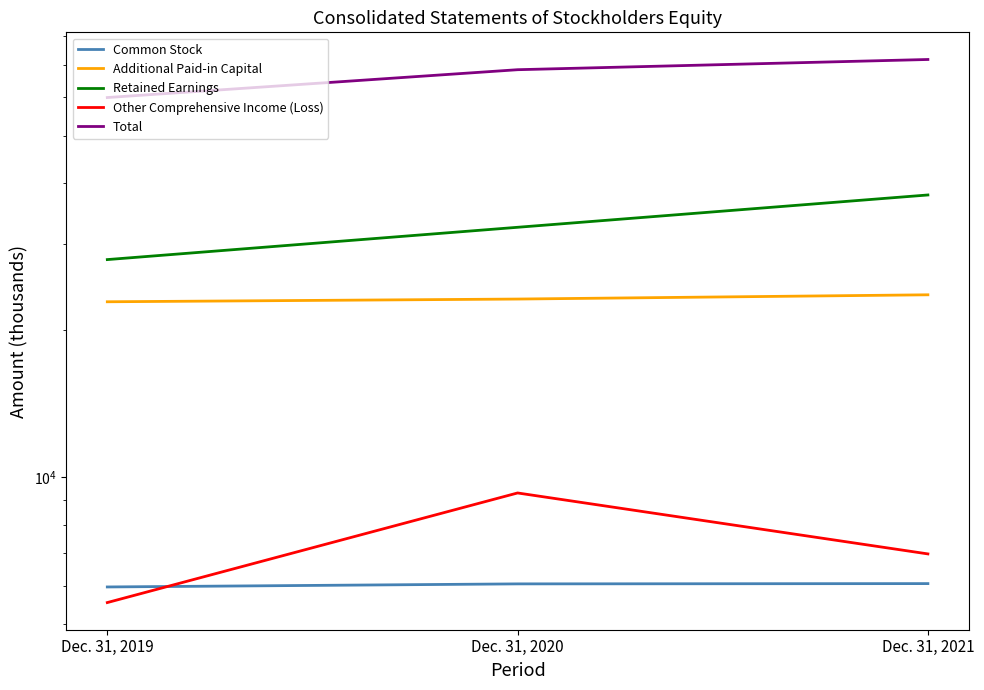

Is it true that Common Stock equals 8027 at Dec. 31, 2021?

False